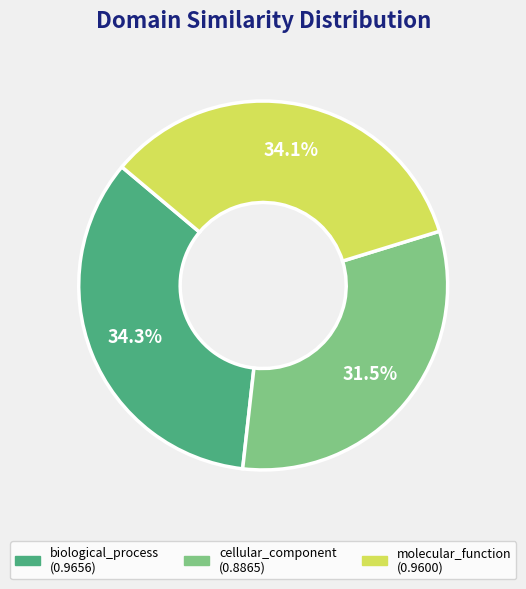

Is there a majority slice in this chart?

No